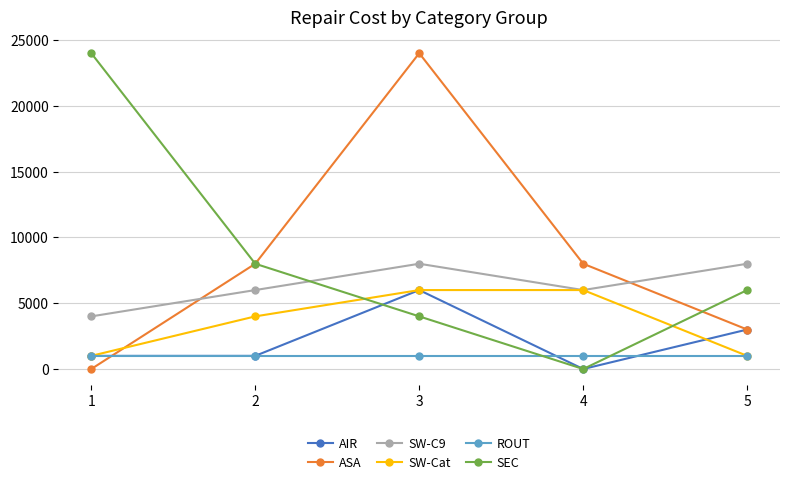

Between which two adjacent categories do SEC and SW-C9 first intersect?

2 and 3